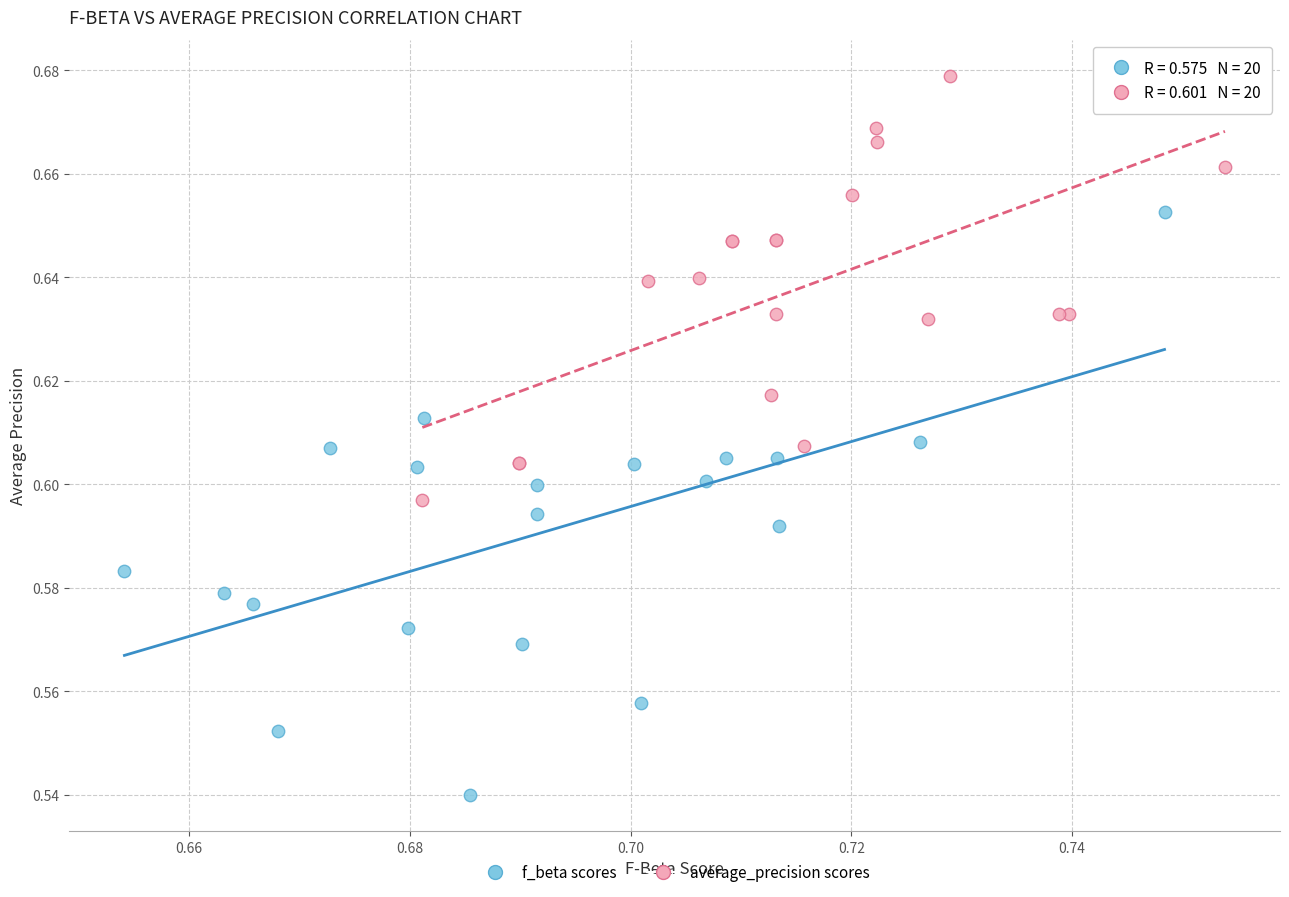

Which series has the largest Y range (max minus min)?

f_beta scores